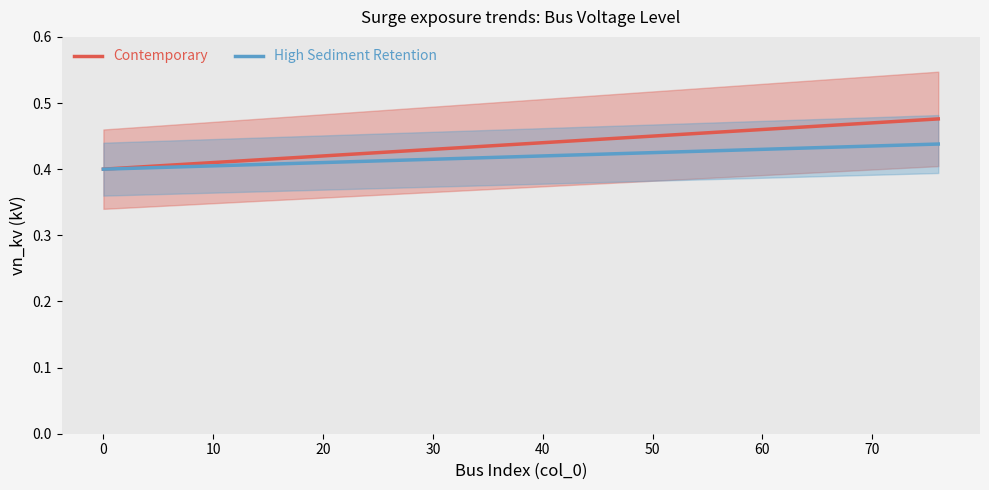

The High Sediment Retention series shows 0.1 at 50. True or false?

False